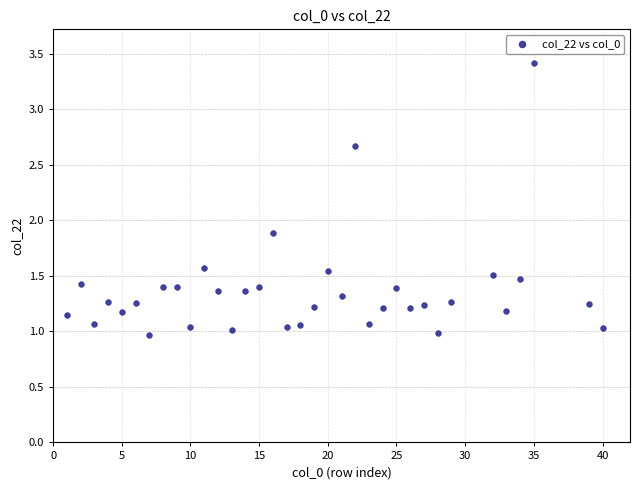

What is the range of Y values (max minus min)?

2.5